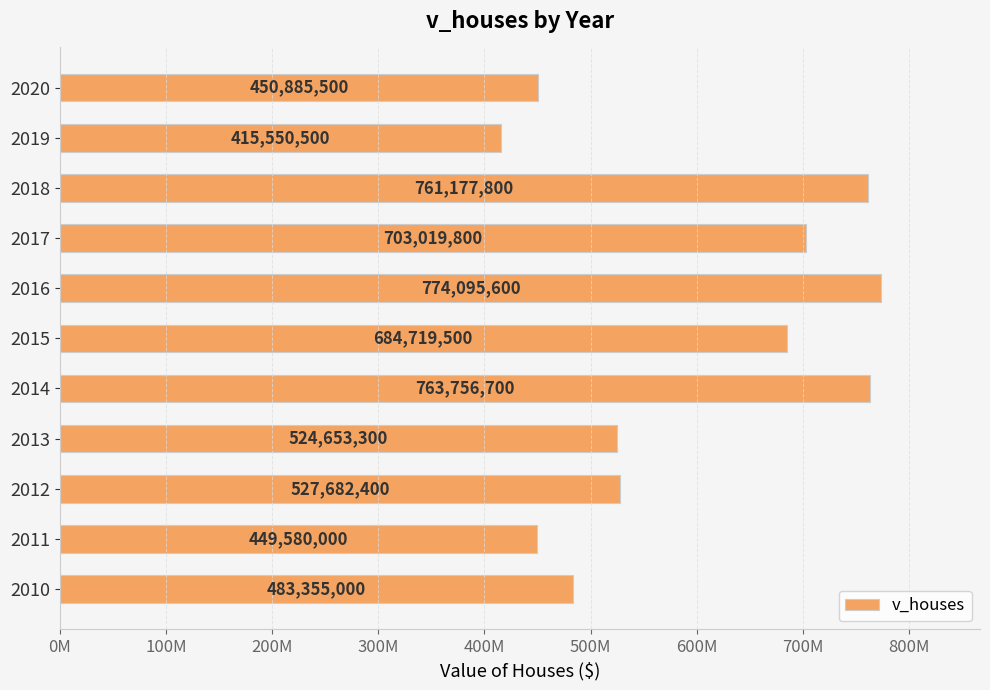

Rank the categories by value from lowest to highest.

2019, 2011, 2020, 2010, 2013, 2012, 2015, 2017, 2018, 2014, 2016